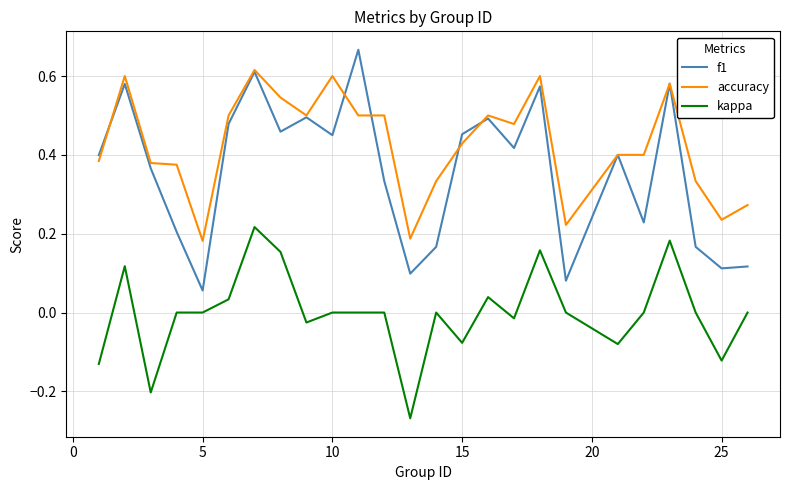

True or false: kappa and f1 intersect in this chart.

False